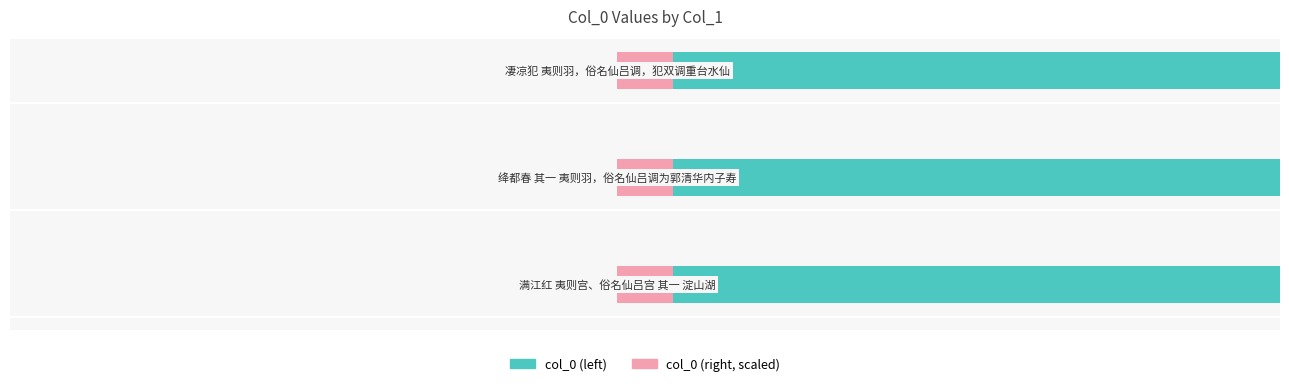

What is the difference between the second highest and minimum values in the col_0 (right) series?

0.6